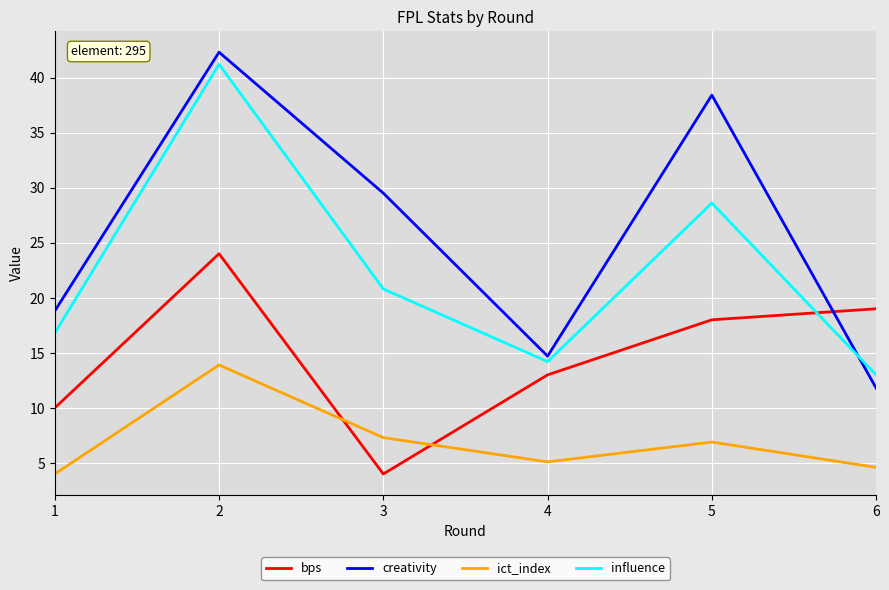

Reading left to right, transcribe all the data shown in this chart.

bps: 1=10.0	2=24.0	3=4.0	4=13.0	5=18.0	6=19.0
creativity: 1=18.8	2=42.3	3=29.5	4=14.7	5=38.4	6=11.8
ict_index: 1=4.0	2=13.9	3=7.3	4=5.1	5=6.9	6=4.6
influence: 1=16.8	2=41.2	3=20.8	4=14.2	5=28.6	6=13.0